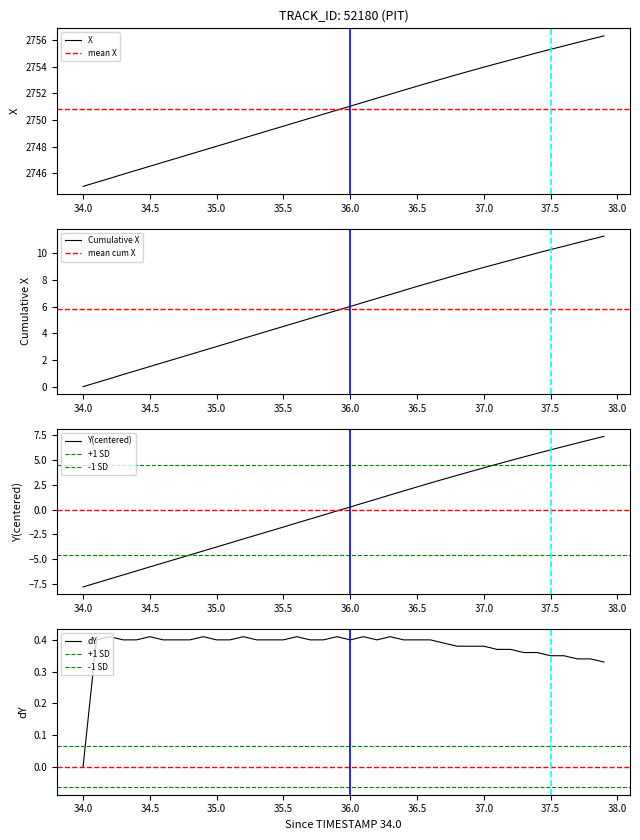

True or false: X and Y cross at least once.

False